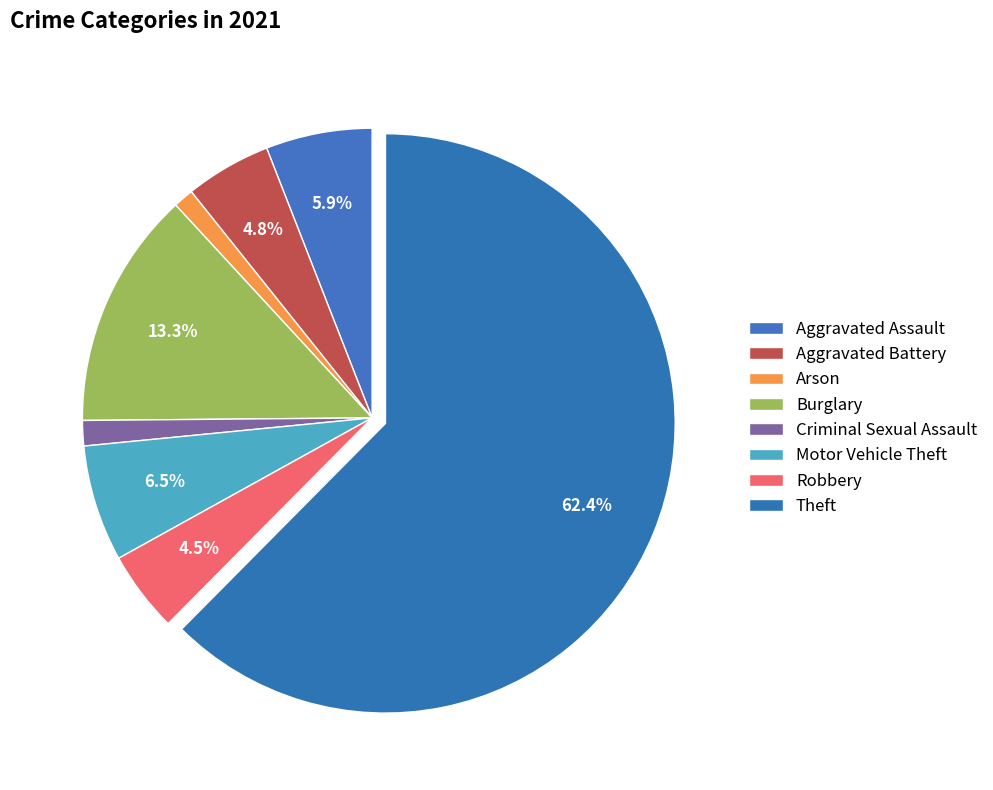

How many slices are in this pie chart?

8